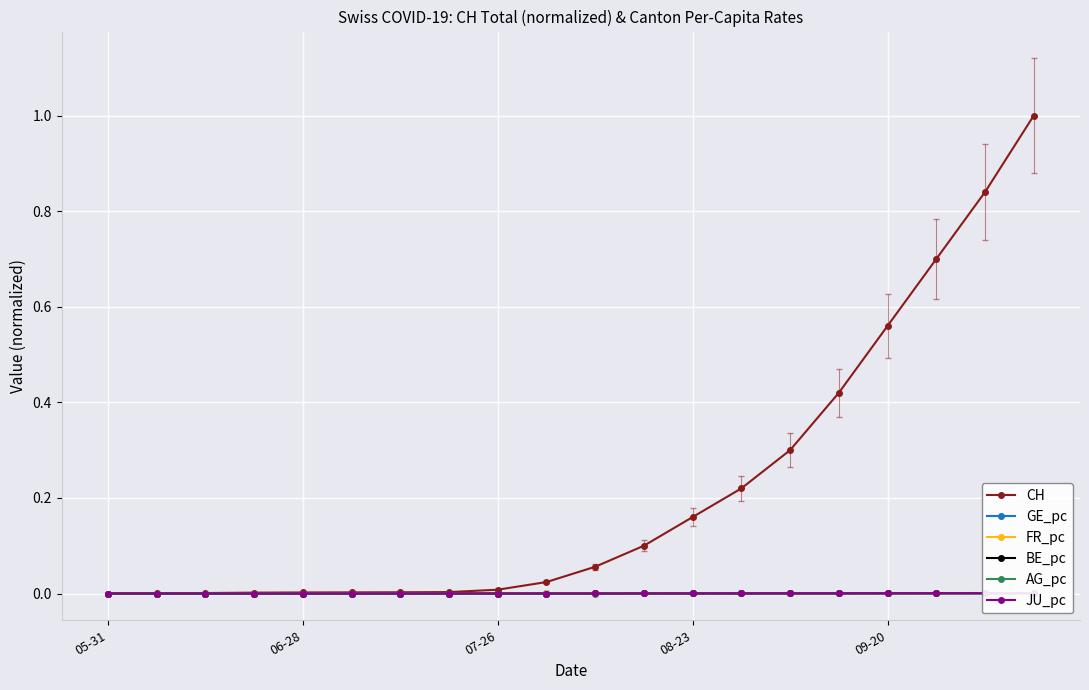

Is this an area chart (filled region under the line)?

No